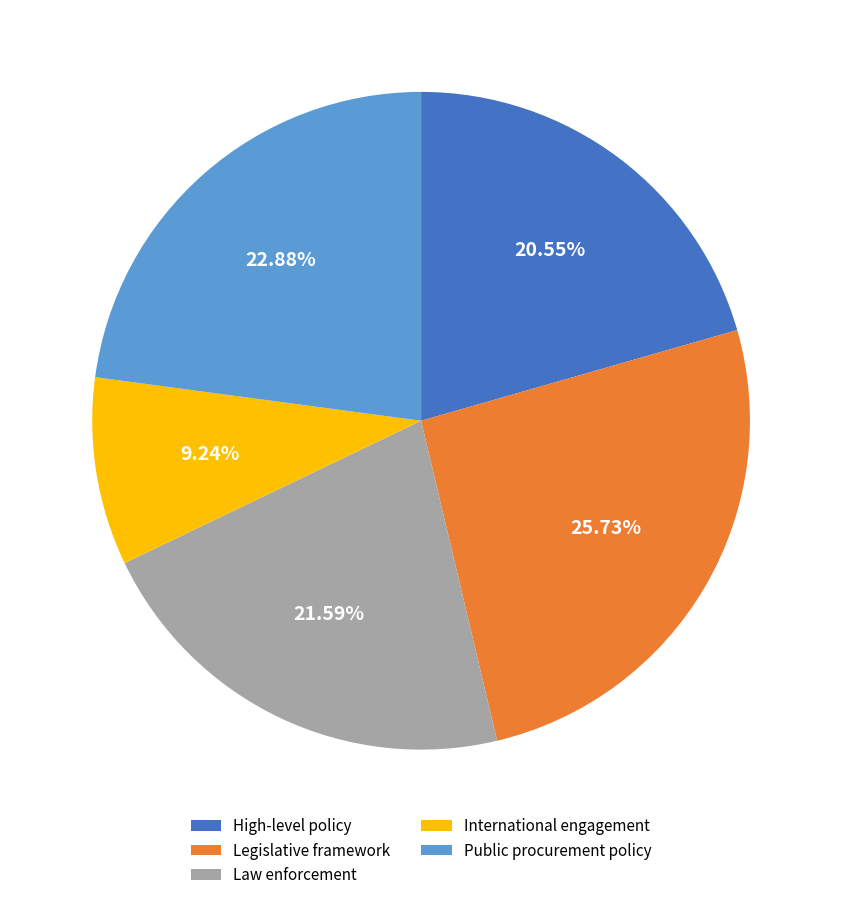

Rank the categories by value from lowest to highest.

International engagement, High-level policy, Law enforcement, Public procurement policy, Legislative framework